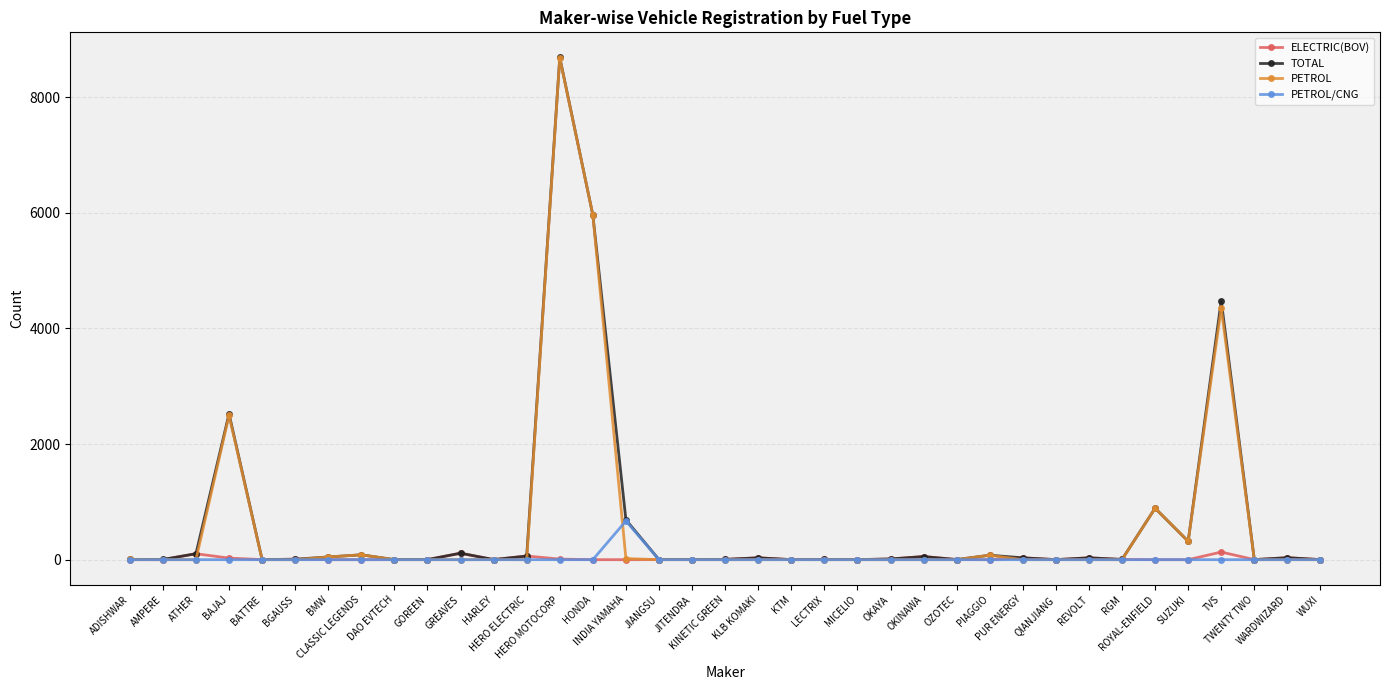

At which label does PETROL/CNG reach its peak?

INDIA YAMAHA